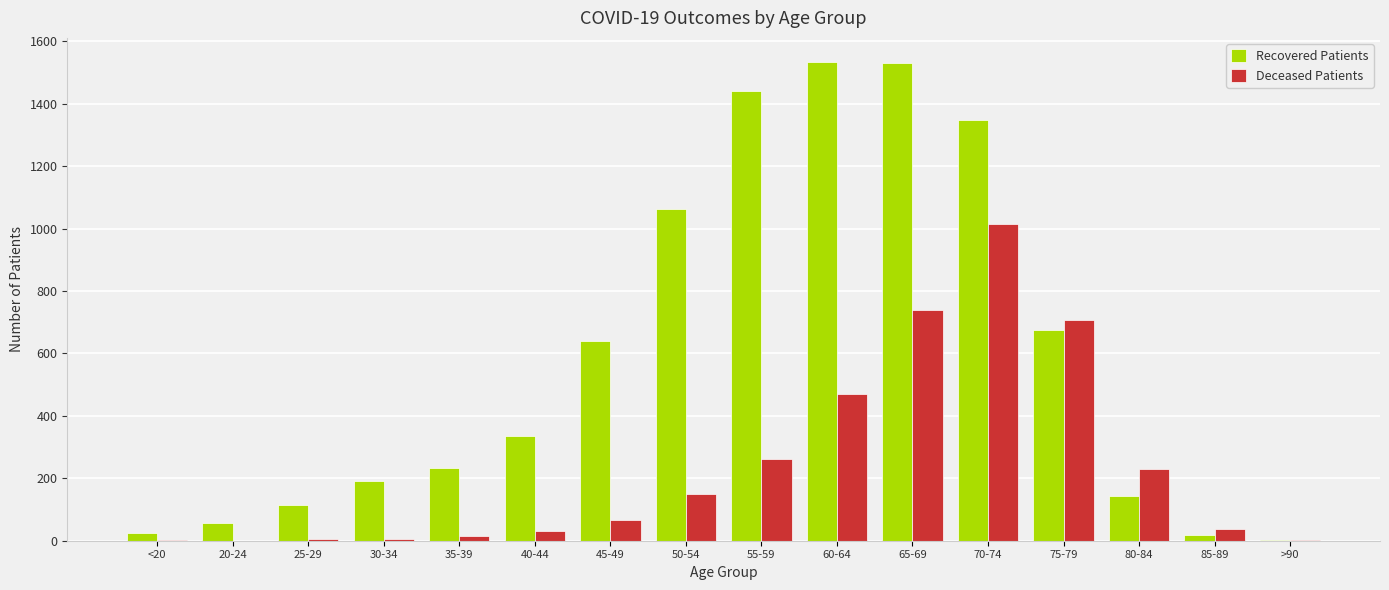

How many groups of bars are there?

16